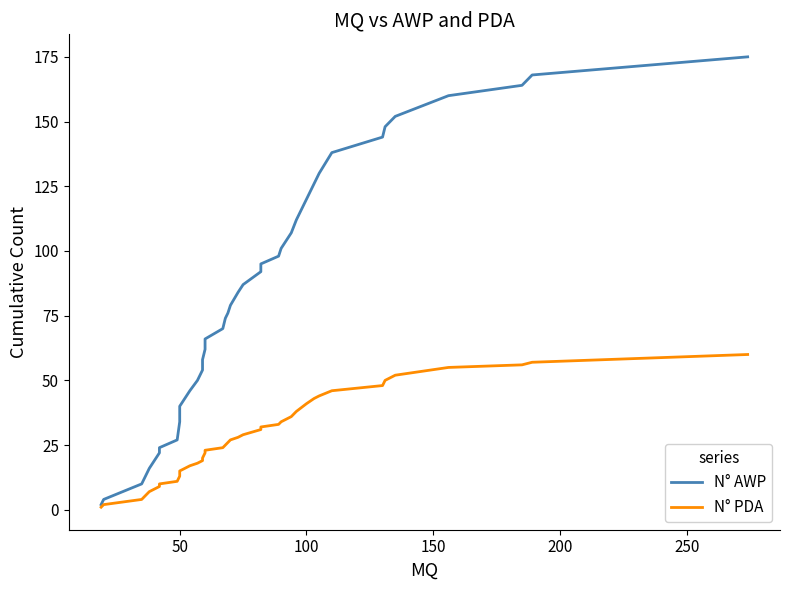

The value of N° AWP at 13 is 93. True or false?

False